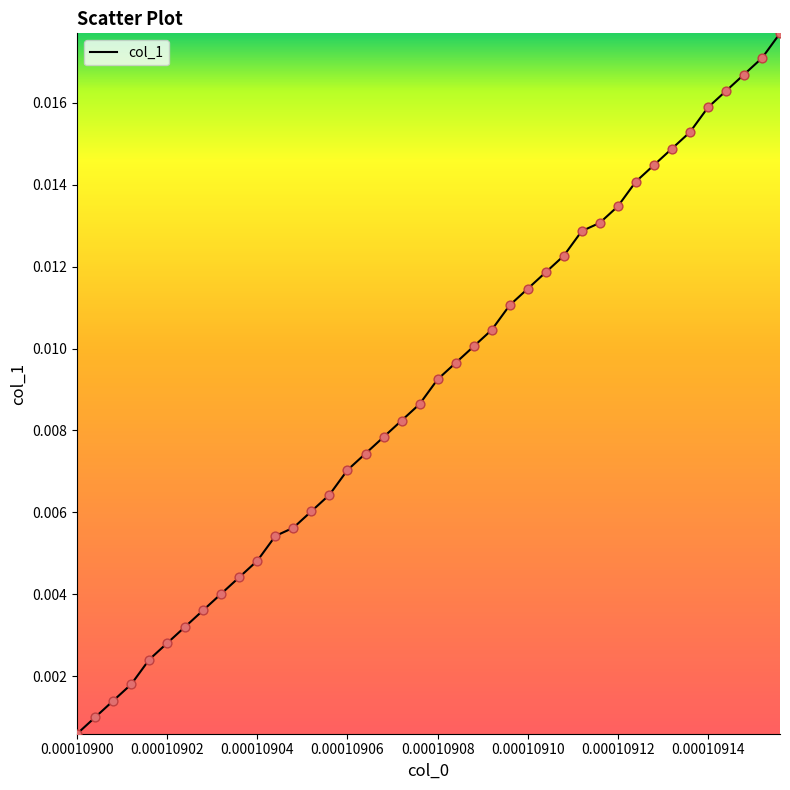

Does the chart have visible grid lines?

No